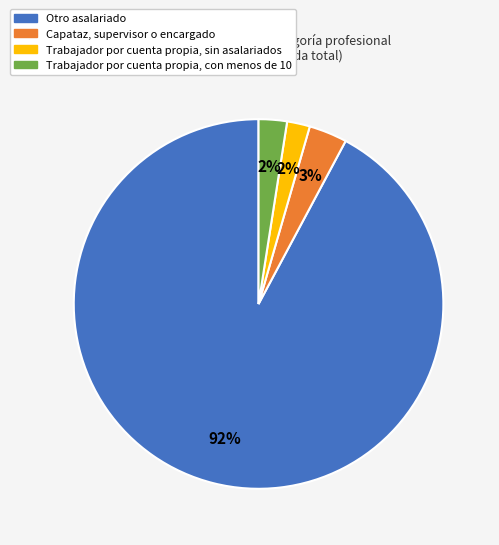

Approximately how many times larger is the value at Trabajador por cuenta propia, con menos de 10 compared to Capataz, supervisor o encargado?

0.7